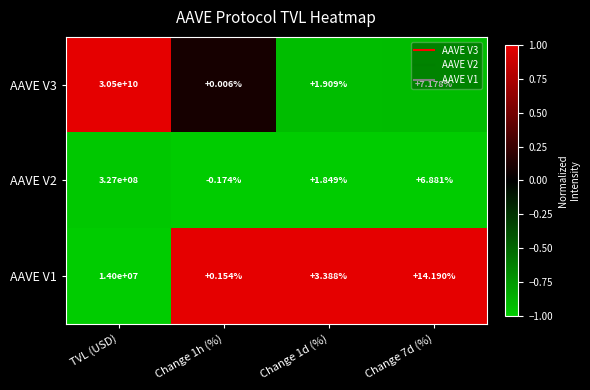

Between TVL (USD) and Change 7d (%), which series saw the biggest shift?

AAVE V3